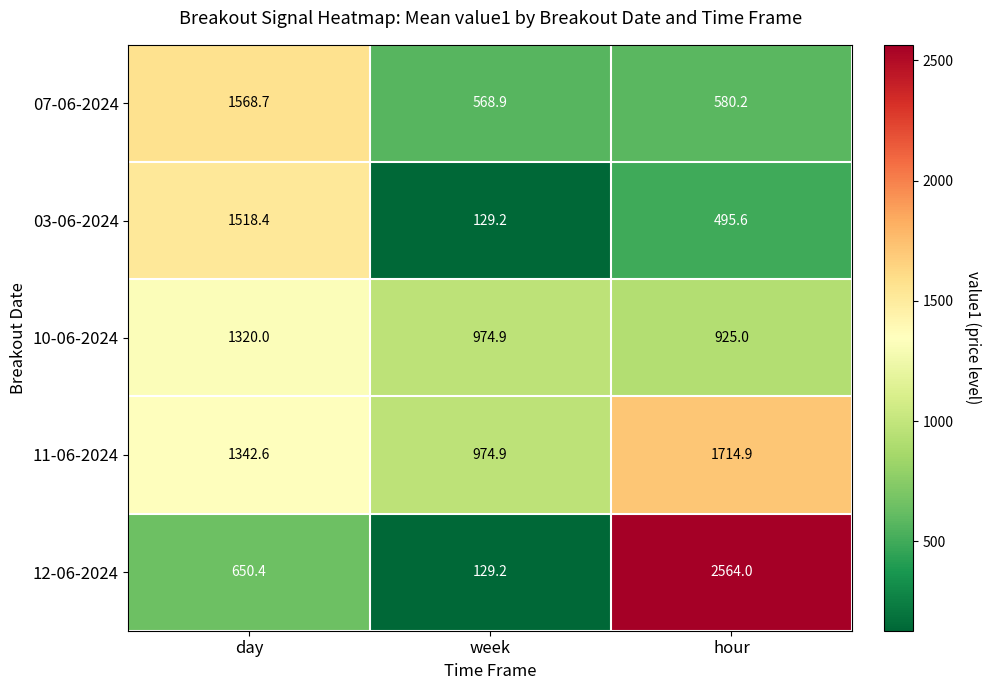

Which series has the widest spread of values?

12-06-2024